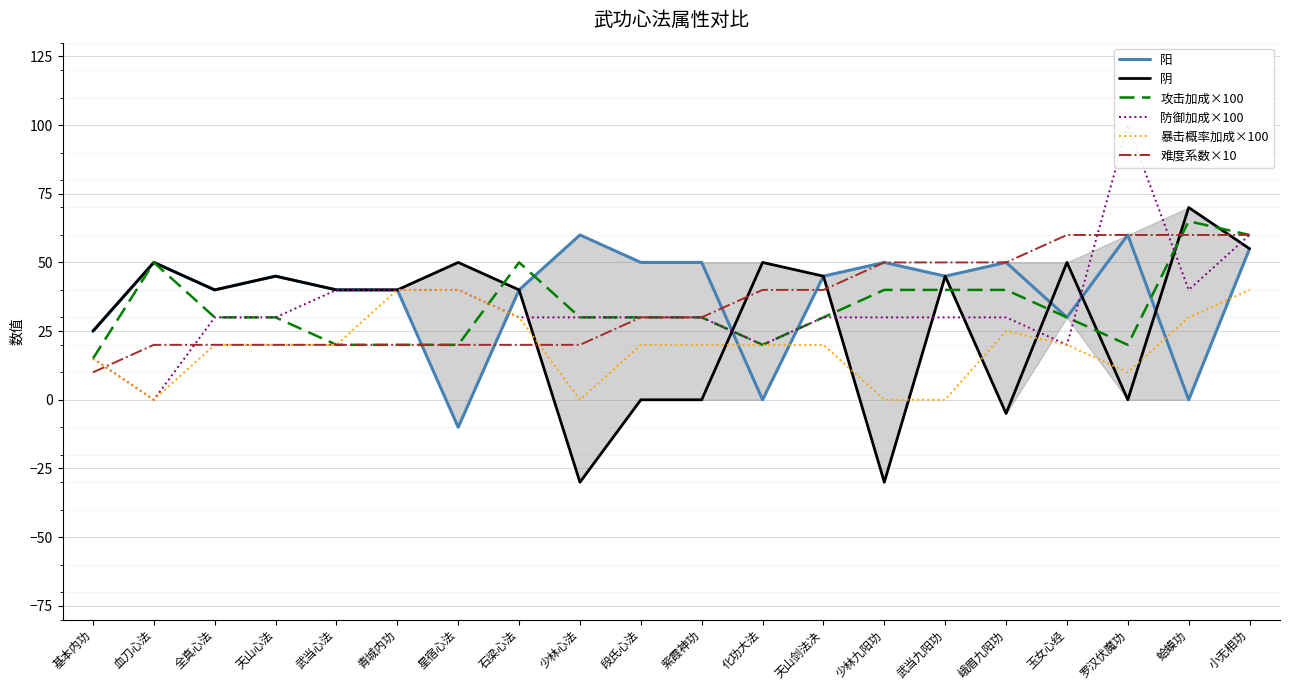

What is the total value across all series at 武当心法?

180